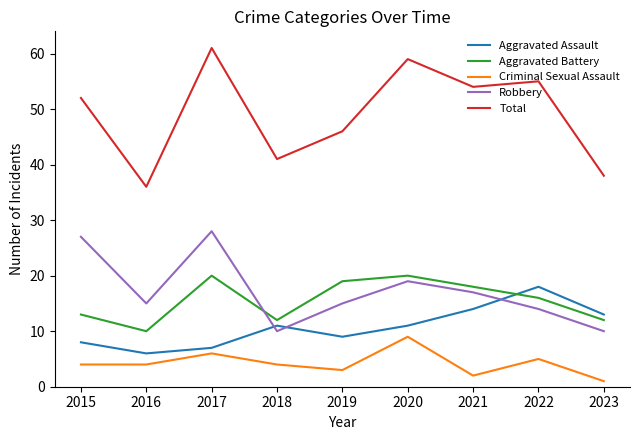

What is the total value across all series at 2022?

108